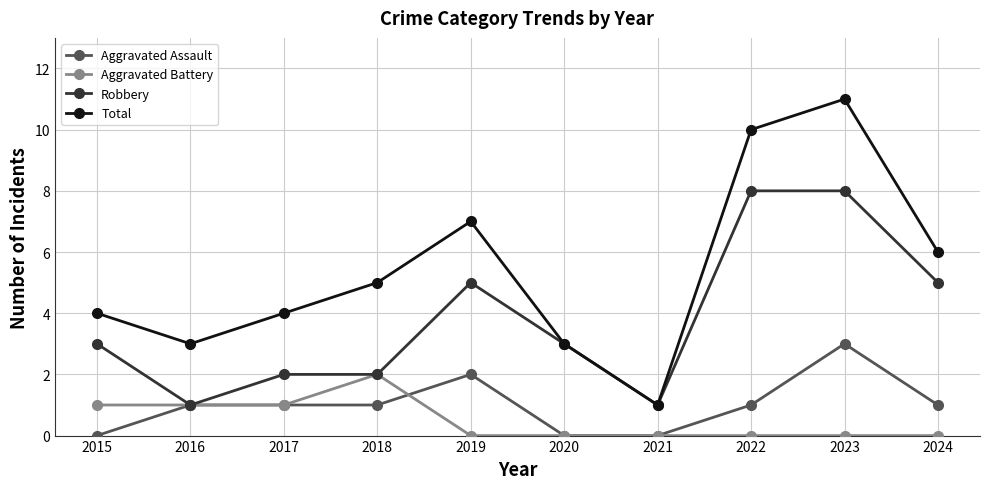

What is the difference between the highest and lowest values at 2022?

10